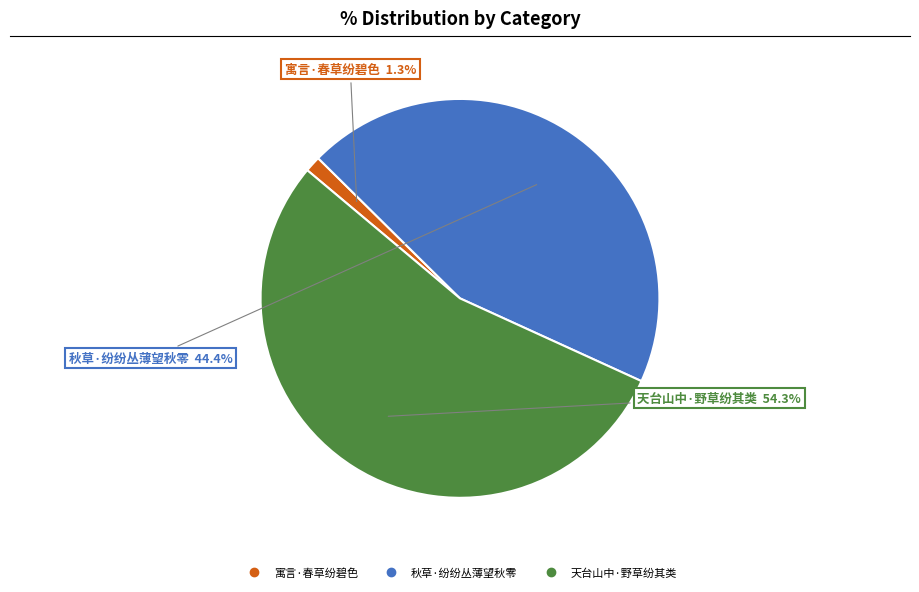

Is it true that 寓言·春草纷碧色 is 11% of the pie?

False